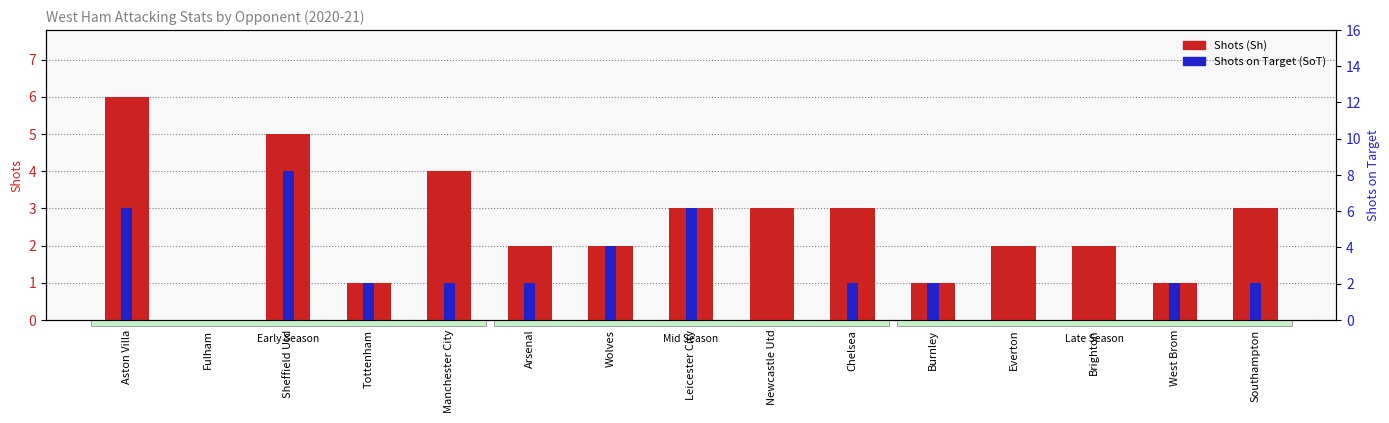

Count the number of categories in the chart.

15